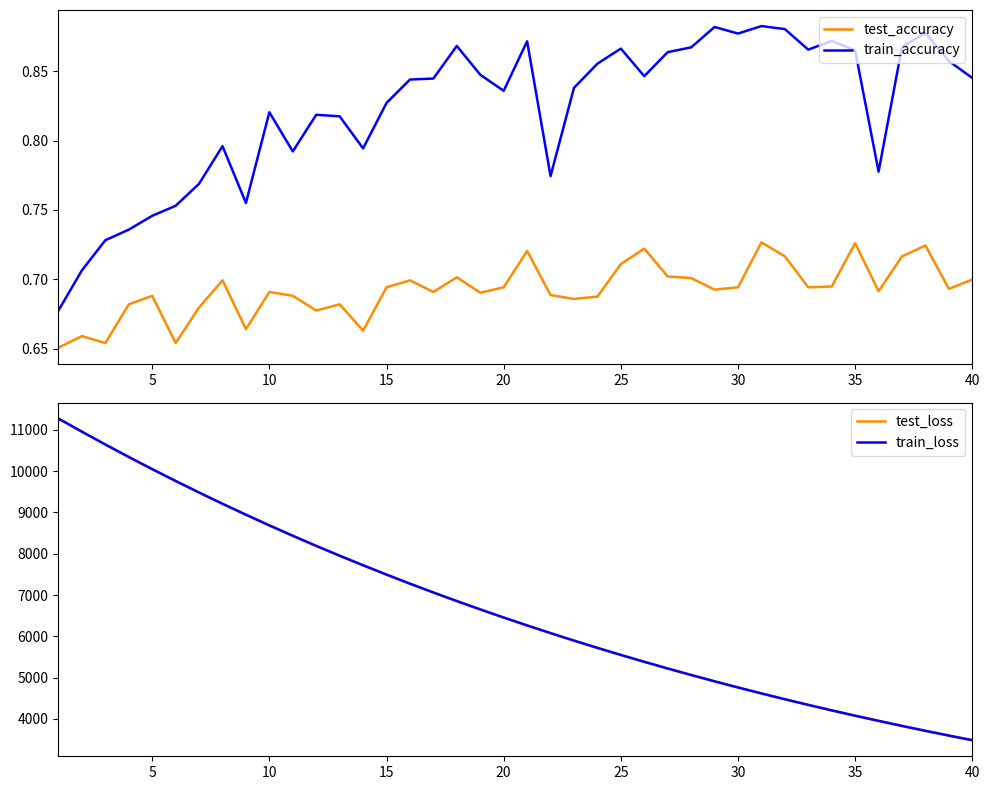

True or false: test_accuracy and train_accuracy intersect in this chart.

False